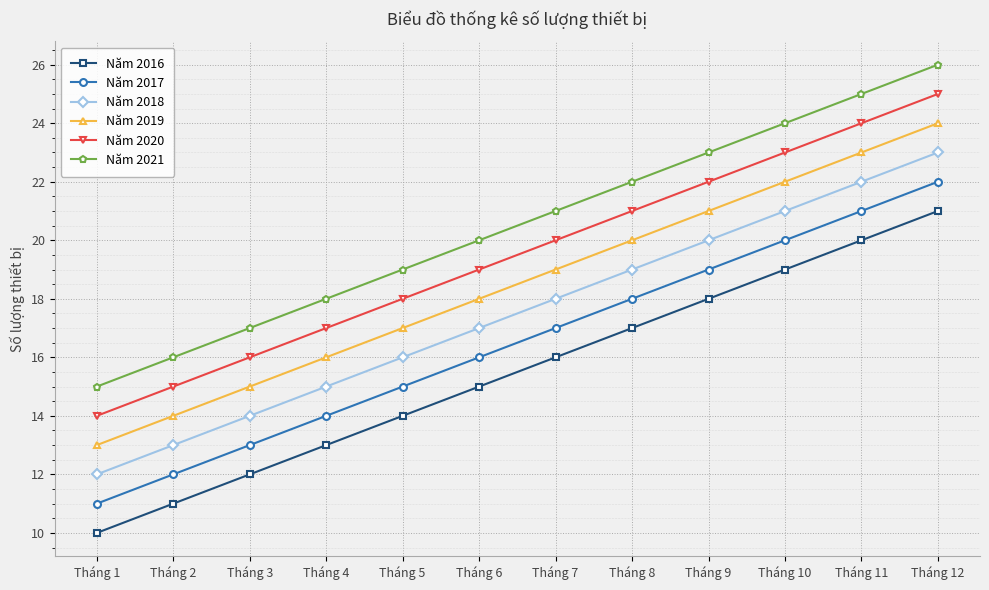

What is the difference between the maximum and minimum values in the Năm 2020 series?

11